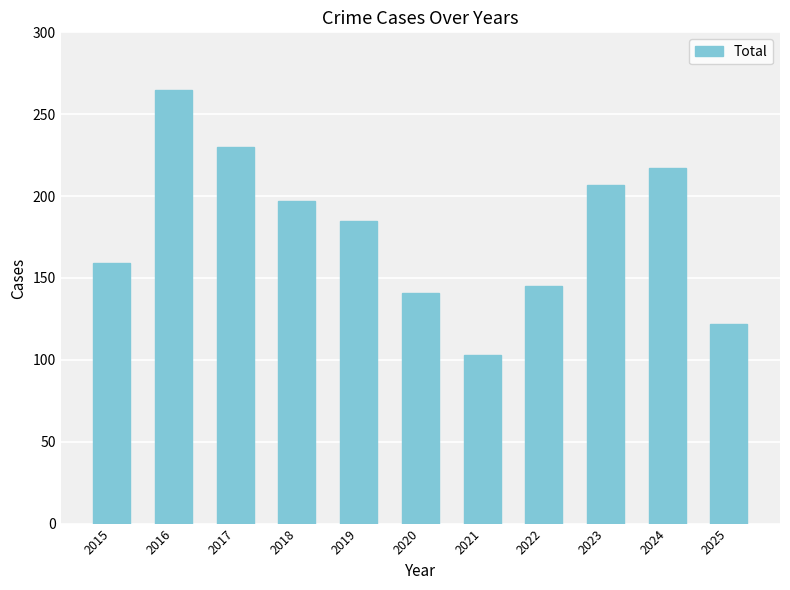

What is the difference between the values at 2017 and 2018?

33